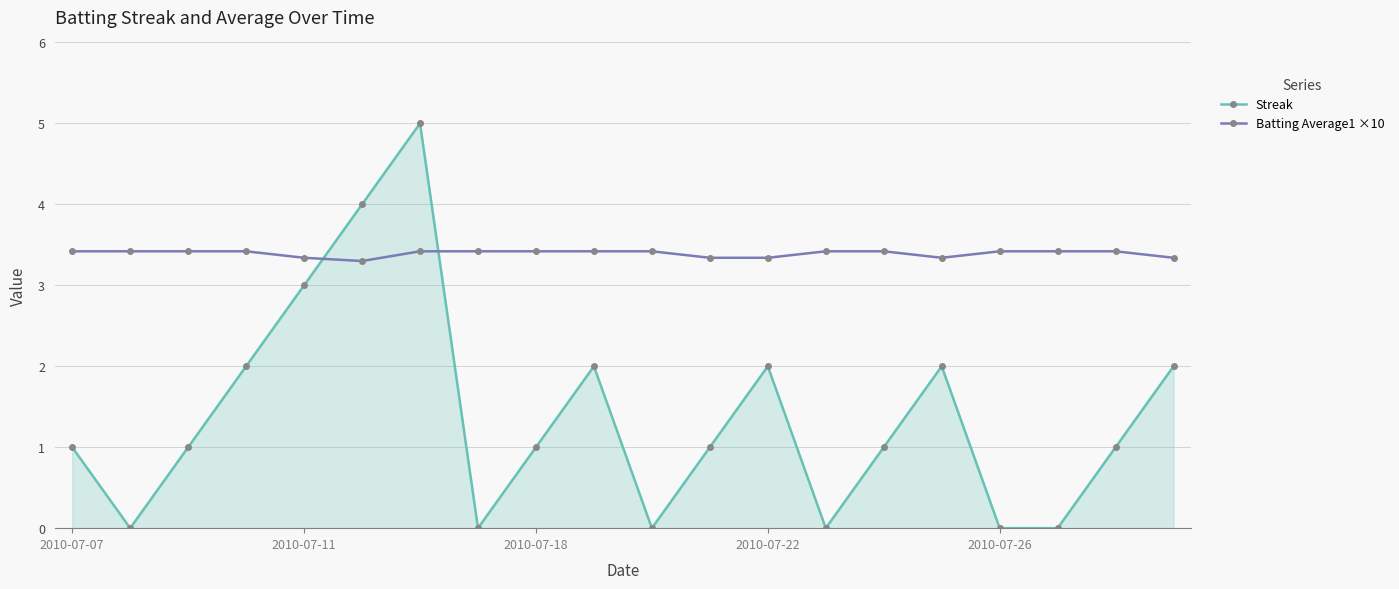

How many interior local peaks does the Streak series have?

4